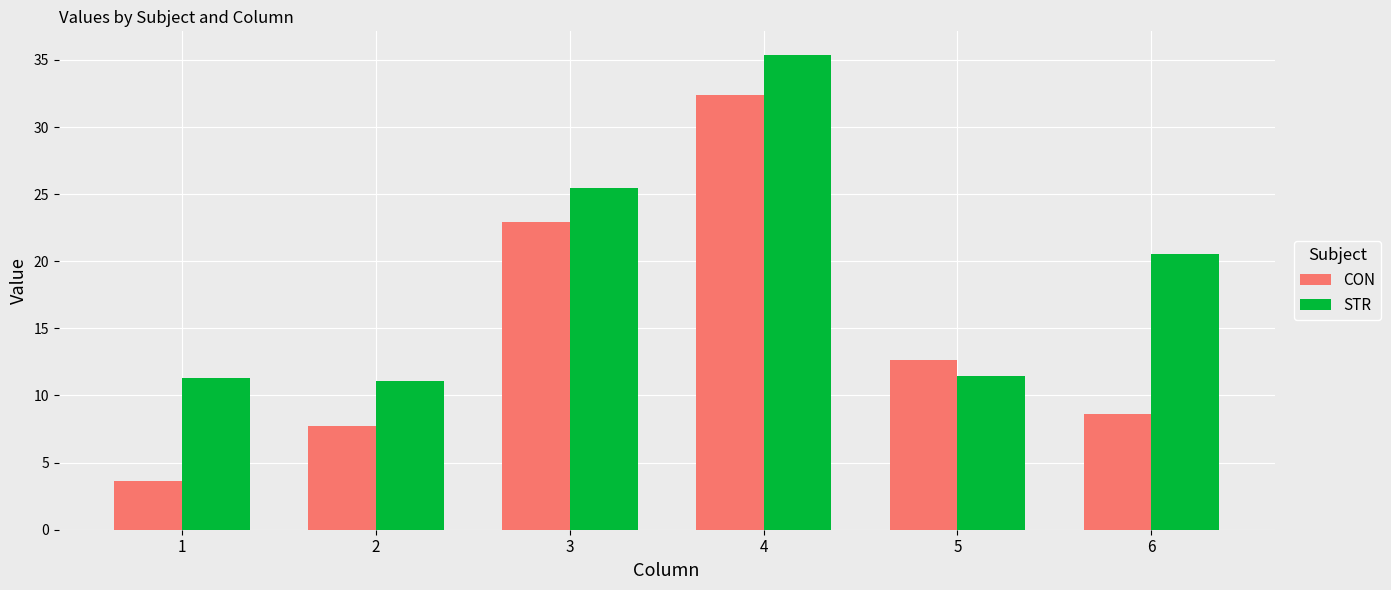

What are all the series names shown in the legend?

CON, STR